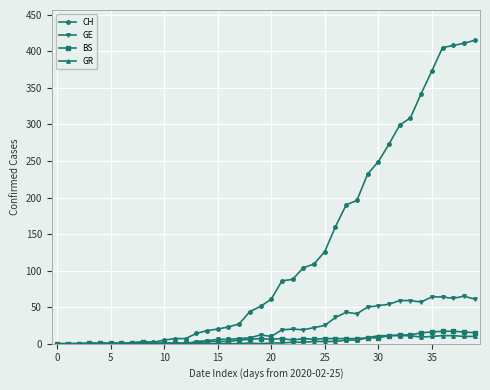

What is the maximum value for BS?

17